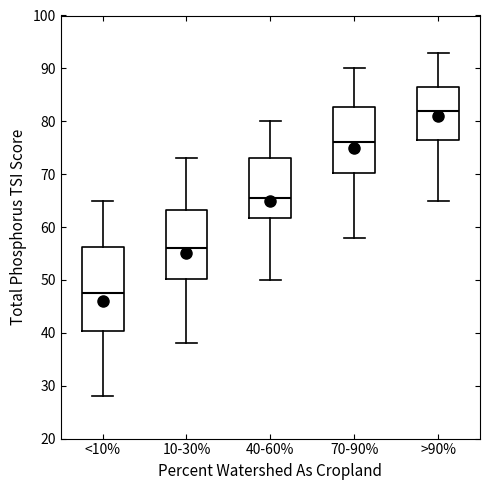

Reading left to right, transcribe this box plot: for each box, give where its median line is, the range the box spans, and where its two whiskers end, as read against the y-axis. The values are not printed on the chart, so give them approximately, as read against the axis.

<10%: median 48, box 40 to 56, whiskers 28 to 65
10-30%: median 56, box 50 to 63, whiskers 38 to 73
40-60%: median 66, box 62 to 73, whiskers 50 to 80
70-90%: median 76, box 70 to 83, whiskers 58 to 90
>90%: median 82, box 77 to 87, whiskers 65 to 93